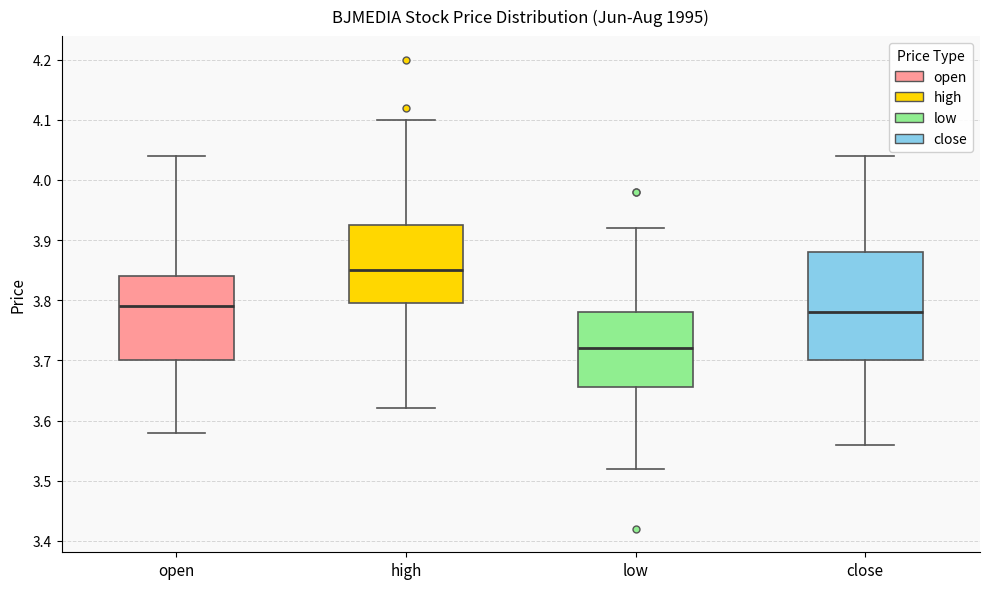

Reading left to right, transcribe this box plot: for each box, give where its median line is, the range the box spans, and where its two whiskers end, as read against the y-axis. The values are not printed on the chart, so give them approximately, as read against the axis.

open: median 3.79, box 3.70 to 3.84, whiskers 3.58 to 4.04
high: median 3.85, box 3.80 to 3.93, whiskers 3.62 to 4.10
low: median 3.72, box 3.66 to 3.78, whiskers 3.52 to 3.92
close: median 3.78, box 3.70 to 3.88, whiskers 3.56 to 4.04